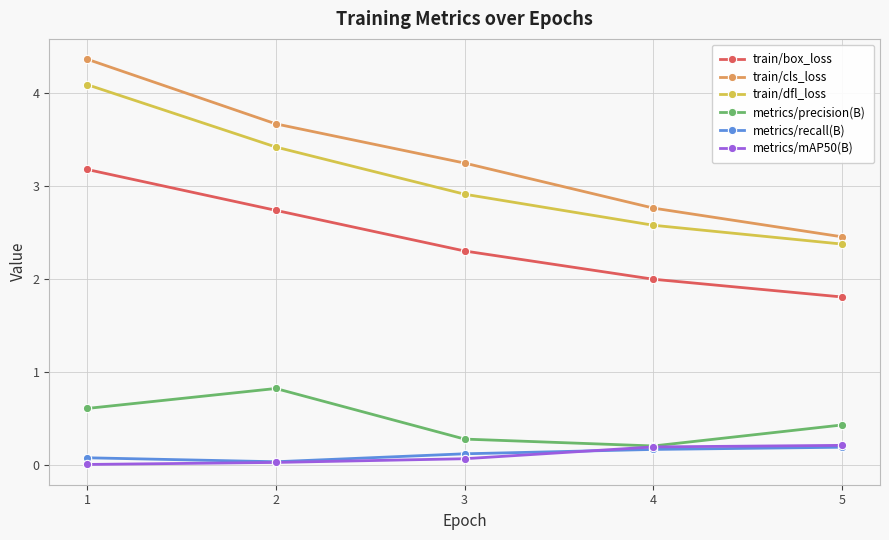

What are all the series names shown in the legend?

train/box_loss, train/cls_loss, train/dfl_loss, metrics/precision(B), metrics/recall(B), metrics/mAP50(B)